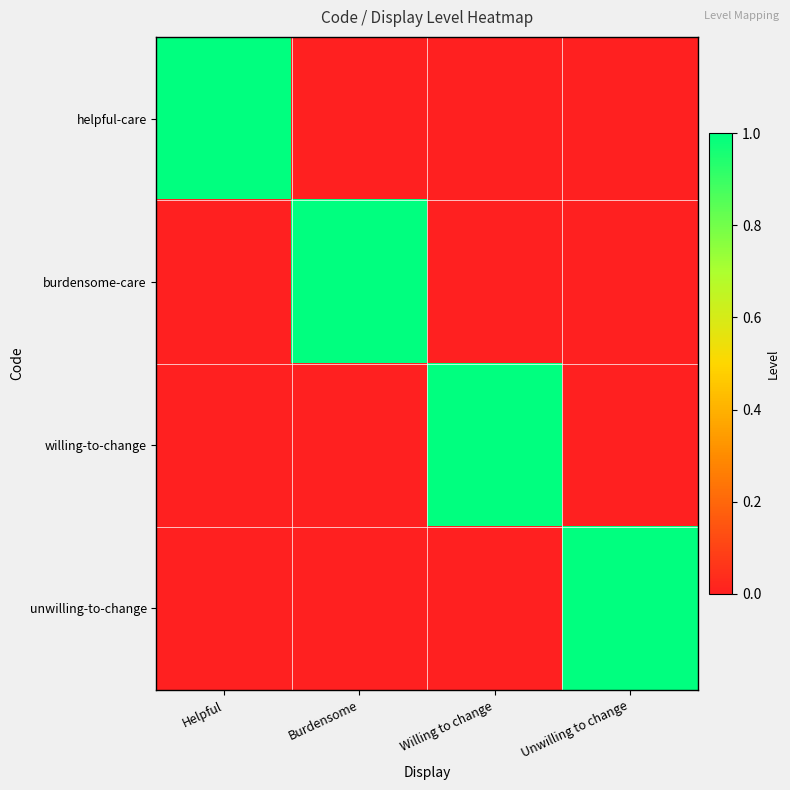

Reading left to right, extract all data points from this chart.

helpful-care: Helpful=1	Burdensome=0	Willing to change=0	Unwilling to change=0
burdensome-care: Helpful=0	Burdensome=1	Willing to change=0	Unwilling to change=0
willing-to-change: Helpful=0	Burdensome=0	Willing to change=1	Unwilling to change=0
unwilling-to-change: Helpful=0	Burdensome=0	Willing to change=0	Unwilling to change=1